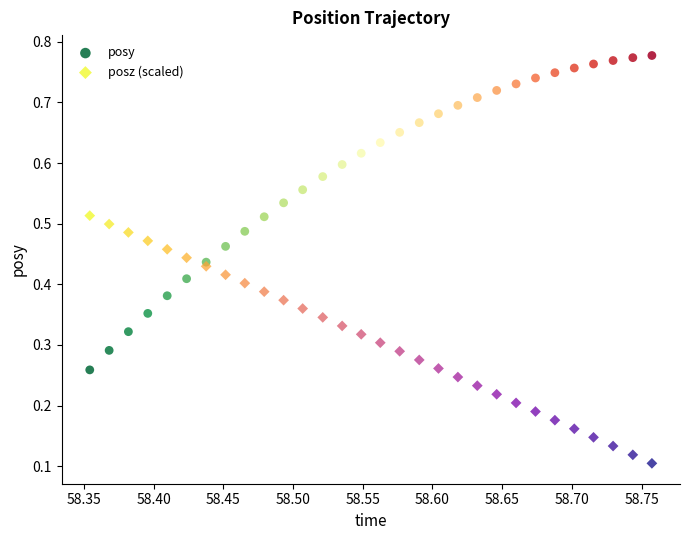

Which series contains the lowest Y value?

posz (scaled)